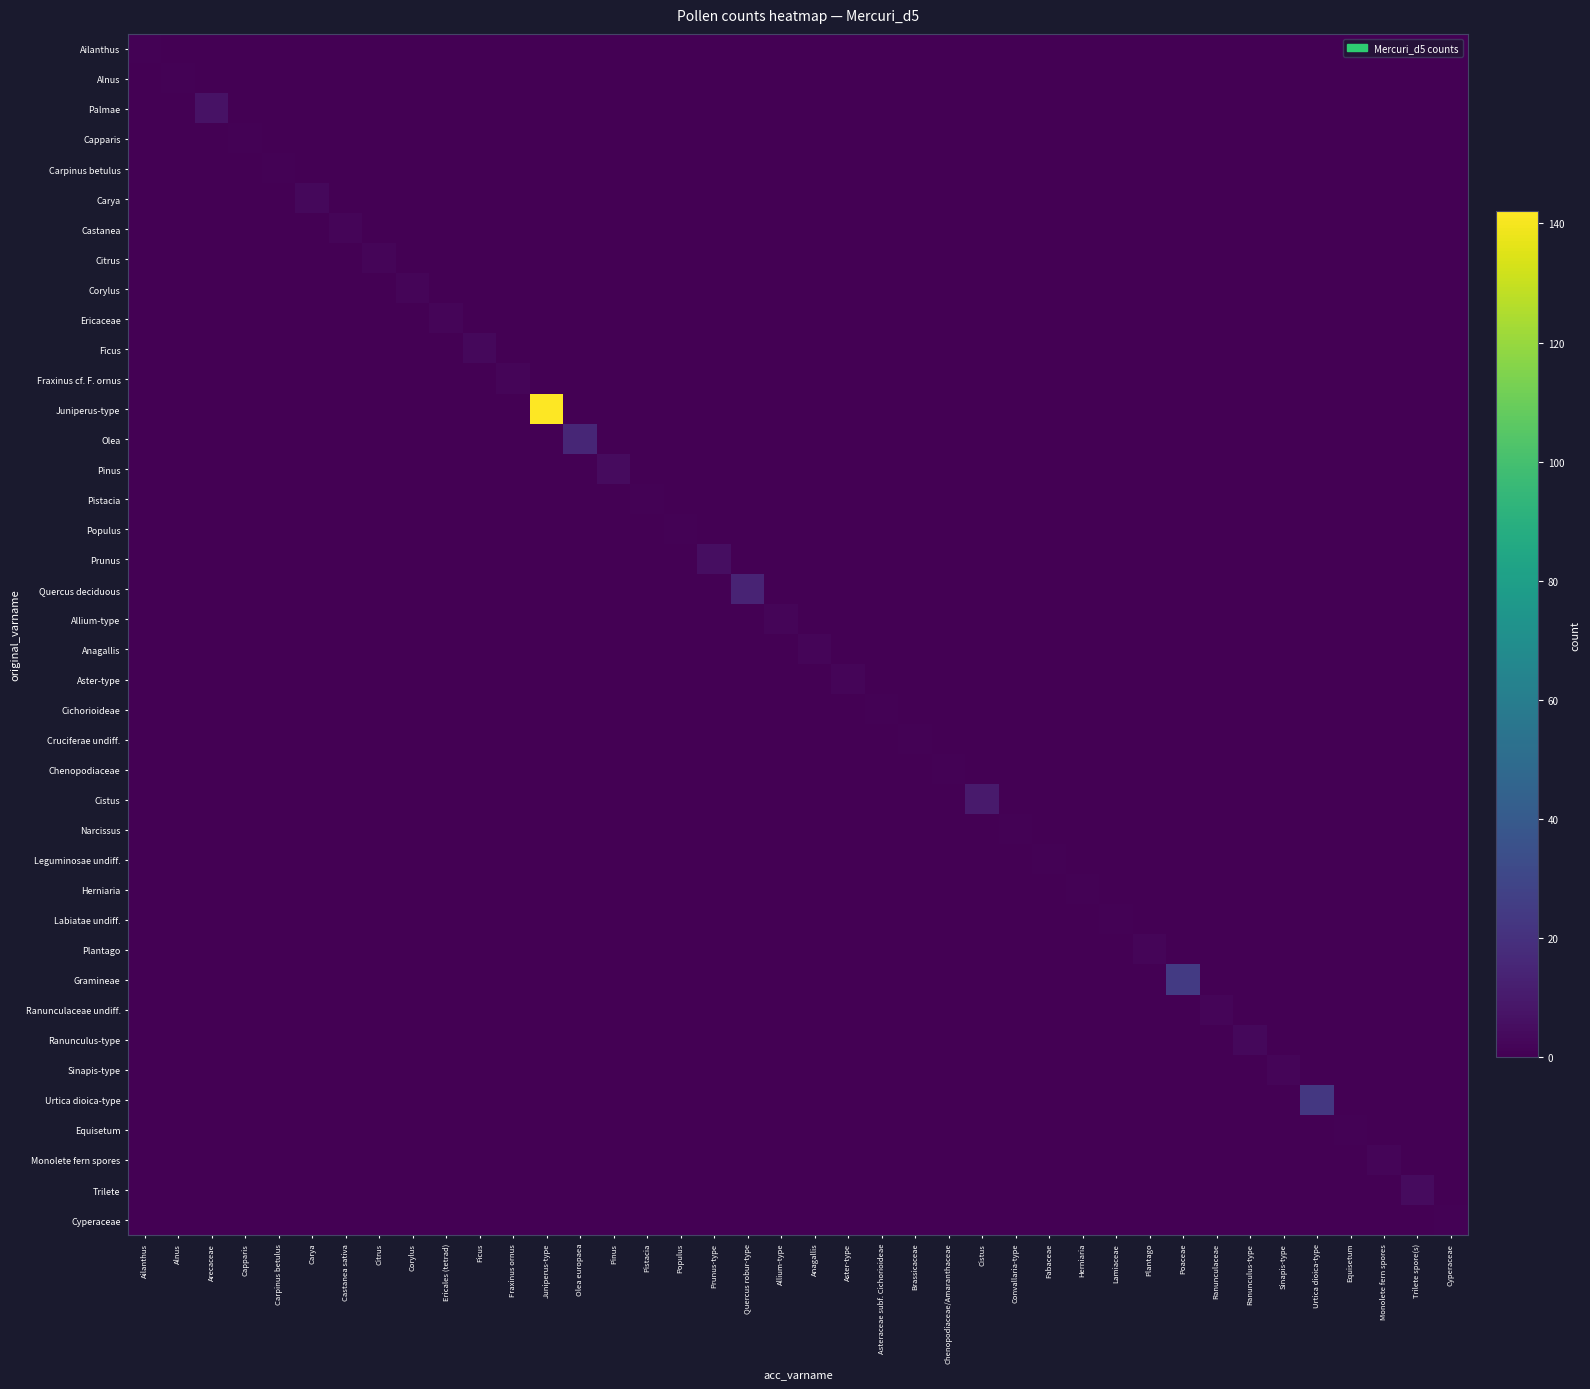

Reading right to left, transcribe all the data shown in this chart.

Ailanthus: Cyperaceae=0	Trilete spore(s)=0	Monolete fern spores=0	Equisetum=0	Urtica dioica-type=0	Sinapis-type=0	Ranunculus-type=0	Ranunculaceae=0	Poaceae=0	Plantago=0	Lamiaceae=0	Herniaria=0	Fabaceae=0	Convallaria-type=0	Cistus=0	Chenopodiaceae/Amaranthaceae=0	Brassicaceae=0	Asteraceae subf. Cichorioideae=0	Aster-type=0	Anagallis=0	Allium-type=0	Quercus robur-type=0	Prunus-type=0	Populus=0	Pistacia=0	Pinus=0	Olea europaea=0	Juniperus-type=0	Fraxinus ornus=0	Ficus=0	Ericales (tetrad)=0	Corylus=0	Citrus=0	Castanea sativa=0	Carya=0	Carpinus betulus=0	Capparis=0	Arecaceae=0	Alnus=0	Ailanthus=1
Alnus: Cyperaceae=0	Trilete spore(s)=0	Monolete fern spores=0	Equisetum=0	Urtica dioica-type=0	Sinapis-type=0	Ranunculus-type=0	Ranunculaceae=0	Poaceae=0	Plantago=0	Lamiaceae=0	Herniaria=0	Fabaceae=0	Convallaria-type=0	Cistus=0	Chenopodiaceae/Amaranthaceae=0	Brassicaceae=0	Asteraceae subf. Cichorioideae=0	Aster-type=0	Anagallis=0	Allium-type=0	Quercus robur-type=0	Prunus-type=0	Populus=0	Pistacia=0	Pinus=0	Olea europaea=0	Juniperus-type=0	Fraxinus ornus=0	Ficus=0	Ericales (tetrad)=0	Corylus=0	Citrus=0	Castanea sativa=0	Carya=0	Carpinus betulus=0	Capparis=0	Arecaceae=0	Alnus=1	Ailanthus=0
Palmae: Cyperaceae=0	Trilete spore(s)=0	Monolete fern spores=0	Equisetum=0	Urtica dioica-type=0	Sinapis-type=0	Ranunculus-type=0	Ranunculaceae=0	Poaceae=0	Plantago=0	Lamiaceae=0	Herniaria=0	Fabaceae=0	Convallaria-type=0	Cistus=0	Chenopodiaceae/Amaranthaceae=0	Brassicaceae=0	Asteraceae subf. Cichorioideae=0	Aster-type=0	Anagallis=0	Allium-type=0	Quercus robur-type=0	Prunus-type=0	Populus=0	Pistacia=0	Pinus=0	Olea europaea=0	Juniperus-type=0	Fraxinus ornus=0	Ficus=0	Ericales (tetrad)=0	Corylus=0	Citrus=0	Castanea sativa=0	Carya=0	Carpinus betulus=0	Capparis=0	Arecaceae=7	Alnus=0	Ailanthus=0
Capparis: Cyperaceae=0	Trilete spore(s)=0	Monolete fern spores=0	Equisetum=0	Urtica dioica-type=0	Sinapis-type=0	Ranunculus-type=0	Ranunculaceae=0	Poaceae=0	Plantago=0	Lamiaceae=0	Herniaria=0	Fabaceae=0	Convallaria-type=0	Cistus=0	Chenopodiaceae/Amaranthaceae=0	Brassicaceae=0	Asteraceae subf. Cichorioideae=0	Aster-type=0	Anagallis=0	Allium-type=0	Quercus robur-type=0	Prunus-type=0	Populus=0	Pistacia=0	Pinus=0	Olea europaea=0	Juniperus-type=0	Fraxinus ornus=0	Ficus=0	Ericales (tetrad)=0	Corylus=0	Citrus=0	Castanea sativa=0	Carya=0	Carpinus betulus=0	Capparis=1	Arecaceae=0	Alnus=0	Ailanthus=0
Carpinus betulus: Cyperaceae=0	Trilete spore(s)=0	Monolete fern spores=0	Equisetum=0	Urtica dioica-type=0	Sinapis-type=0	Ranunculus-type=0	Ranunculaceae=0	Poaceae=0	Plantago=0	Lamiaceae=0	Herniaria=0	Fabaceae=0	Convallaria-type=0	Cistus=0	Chenopodiaceae/Amaranthaceae=0	Brassicaceae=0	Asteraceae subf. Cichorioideae=0	Aster-type=0	Anagallis=0	Allium-type=0	Quercus robur-type=0	Prunus-type=0	Populus=0	Pistacia=0	Pinus=0	Olea europaea=0	Juniperus-type=0	Fraxinus ornus=0	Ficus=0	Ericales (tetrad)=0	Corylus=0	Citrus=0	Castanea sativa=0	Carya=0	Carpinus betulus=1	Capparis=0	Arecaceae=0	Alnus=0	Ailanthus=0
Carya: Cyperaceae=0	Trilete spore(s)=0	Monolete fern spores=0	Equisetum=0	Urtica dioica-type=0	Sinapis-type=0	Ranunculus-type=0	Ranunculaceae=0	Poaceae=0	Plantago=0	Lamiaceae=0	Herniaria=0	Fabaceae=0	Convallaria-type=0	Cistus=0	Chenopodiaceae/Amaranthaceae=0	Brassicaceae=0	Asteraceae subf. Cichorioideae=0	Aster-type=0	Anagallis=0	Allium-type=0	Quercus robur-type=0	Prunus-type=0	Populus=0	Pistacia=0	Pinus=0	Olea europaea=0	Juniperus-type=0	Fraxinus ornus=0	Ficus=0	Ericales (tetrad)=0	Corylus=0	Citrus=0	Castanea sativa=0	Carya=3	Carpinus betulus=0	Capparis=0	Arecaceae=0	Alnus=0	Ailanthus=0
Castanea: Cyperaceae=0	Trilete spore(s)=0	Monolete fern spores=0	Equisetum=0	Urtica dioica-type=0	Sinapis-type=0	Ranunculus-type=0	Ranunculaceae=0	Poaceae=0	Plantago=0	Lamiaceae=0	Herniaria=0	Fabaceae=0	Convallaria-type=0	Cistus=0	Chenopodiaceae/Amaranthaceae=0	Brassicaceae=0	Asteraceae subf. Cichorioideae=0	Aster-type=0	Anagallis=0	Allium-type=0	Quercus robur-type=0	Prunus-type=0	Populus=0	Pistacia=0	Pinus=0	Olea europaea=0	Juniperus-type=0	Fraxinus ornus=0	Ficus=0	Ericales (tetrad)=0	Corylus=0	Citrus=0	Castanea sativa=2	Carya=0	Carpinus betulus=0	Capparis=0	Arecaceae=0	Alnus=0	Ailanthus=0
Citrus: Cyperaceae=0	Trilete spore(s)=0	Monolete fern spores=0	Equisetum=0	Urtica dioica-type=0	Sinapis-type=0	Ranunculus-type=0	Ranunculaceae=0	Poaceae=0	Plantago=0	Lamiaceae=0	Herniaria=0	Fabaceae=0	Convallaria-type=0	Cistus=0	Chenopodiaceae/Amaranthaceae=0	Brassicaceae=0	Asteraceae subf. Cichorioideae=0	Aster-type=0	Anagallis=0	Allium-type=0	Quercus robur-type=0	Prunus-type=0	Populus=0	Pistacia=0	Pinus=0	Olea europaea=0	Juniperus-type=0	Fraxinus ornus=0	Ficus=0	Ericales (tetrad)=0	Corylus=0	Citrus=2	Castanea sativa=0	Carya=0	Carpinus betulus=0	Capparis=0	Arecaceae=0	Alnus=0	Ailanthus=0
Corylus: Cyperaceae=0	Trilete spore(s)=0	Monolete fern spores=0	Equisetum=0	Urtica dioica-type=0	Sinapis-type=0	Ranunculus-type=0	Ranunculaceae=0	Poaceae=0	Plantago=0	Lamiaceae=0	Herniaria=0	Fabaceae=0	Convallaria-type=0	Cistus=0	Chenopodiaceae/Amaranthaceae=0	Brassicaceae=0	Asteraceae subf. Cichorioideae=0	Aster-type=0	Anagallis=0	Allium-type=0	Quercus robur-type=0	Prunus-type=0	Populus=0	Pistacia=0	Pinus=0	Olea europaea=0	Juniperus-type=0	Fraxinus ornus=0	Ficus=0	Ericales (tetrad)=0	Corylus=2	Citrus=0	Castanea sativa=0	Carya=0	Carpinus betulus=0	Capparis=0	Arecaceae=0	Alnus=0	Ailanthus=0
Ericaceae: Cyperaceae=0	Trilete spore(s)=0	Monolete fern spores=0	Equisetum=0	Urtica dioica-type=0	Sinapis-type=0	Ranunculus-type=0	Ranunculaceae=0	Poaceae=0	Plantago=0	Lamiaceae=0	Herniaria=0	Fabaceae=0	Convallaria-type=0	Cistus=0	Chenopodiaceae/Amaranthaceae=0	Brassicaceae=0	Asteraceae subf. Cichorioideae=0	Aster-type=0	Anagallis=0	Allium-type=0	Quercus robur-type=0	Prunus-type=0	Populus=0	Pistacia=0	Pinus=0	Olea europaea=0	Juniperus-type=0	Fraxinus ornus=0	Ficus=0	Ericales (tetrad)=2	Corylus=0	Citrus=0	Castanea sativa=0	Carya=0	Carpinus betulus=0	Capparis=0	Arecaceae=0	Alnus=0	Ailanthus=0
Ficus: Cyperaceae=0	Trilete spore(s)=0	Monolete fern spores=0	Equisetum=0	Urtica dioica-type=0	Sinapis-type=0	Ranunculus-type=0	Ranunculaceae=0	Poaceae=0	Plantago=0	Lamiaceae=0	Herniaria=0	Fabaceae=0	Convallaria-type=0	Cistus=0	Chenopodiaceae/Amaranthaceae=0	Brassicaceae=0	Asteraceae subf. Cichorioideae=0	Aster-type=0	Anagallis=0	Allium-type=0	Quercus robur-type=0	Prunus-type=0	Populus=0	Pistacia=0	Pinus=0	Olea europaea=0	Juniperus-type=0	Fraxinus ornus=0	Ficus=3	Ericales (tetrad)=0	Corylus=0	Citrus=0	Castanea sativa=0	Carya=0	Carpinus betulus=0	Capparis=0	Arecaceae=0	Alnus=0	Ailanthus=0
Fraxinus cf. F. ornus: Cyperaceae=0	Trilete spore(s)=0	Monolete fern spores=0	Equisetum=0	Urtica dioica-type=0	Sinapis-type=0	Ranunculus-type=0	Ranunculaceae=0	Poaceae=0	Plantago=0	Lamiaceae=0	Herniaria=0	Fabaceae=0	Convallaria-type=0	Cistus=0	Chenopodiaceae/Amaranthaceae=0	Brassicaceae=0	Asteraceae subf. Cichorioideae=0	Aster-type=0	Anagallis=0	Allium-type=0	Quercus robur-type=0	Prunus-type=0	Populus=0	Pistacia=0	Pinus=0	Olea europaea=0	Juniperus-type=0	Fraxinus ornus=2	Ficus=0	Ericales (tetrad)=0	Corylus=0	Citrus=0	Castanea sativa=0	Carya=0	Carpinus betulus=0	Capparis=0	Arecaceae=0	Alnus=0	Ailanthus=0
Juniperus-type: Cyperaceae=0	Trilete spore(s)=0	Monolete fern spores=0	Equisetum=0	Urtica dioica-type=0	Sinapis-type=0	Ranunculus-type=0	Ranunculaceae=0	Poaceae=0	Plantago=0	Lamiaceae=0	Herniaria=0	Fabaceae=0	Convallaria-type=0	Cistus=0	Chenopodiaceae/Amaranthaceae=0	Brassicaceae=0	Asteraceae subf. Cichorioideae=0	Aster-type=0	Anagallis=0	Allium-type=0	Quercus robur-type=0	Prunus-type=0	Populus=0	Pistacia=0	Pinus=0	Olea europaea=0	Juniperus-type=142	Fraxinus ornus=0	Ficus=0	Ericales (tetrad)=0	Corylus=0	Citrus=0	Castanea sativa=0	Carya=0	Carpinus betulus=0	Capparis=0	Arecaceae=0	Alnus=0	Ailanthus=0
Olea: Cyperaceae=0	Trilete spore(s)=0	Monolete fern spores=0	Equisetum=0	Urtica dioica-type=0	Sinapis-type=0	Ranunculus-type=0	Ranunculaceae=0	Poaceae=0	Plantago=0	Lamiaceae=0	Herniaria=0	Fabaceae=0	Convallaria-type=0	Cistus=0	Chenopodiaceae/Amaranthaceae=0	Brassicaceae=0	Asteraceae subf. Cichorioideae=0	Aster-type=0	Anagallis=0	Allium-type=0	Quercus robur-type=0	Prunus-type=0	Populus=0	Pistacia=0	Pinus=0	Olea europaea=15	Juniperus-type=0	Fraxinus ornus=0	Ficus=0	Ericales (tetrad)=0	Corylus=0	Citrus=0	Castanea sativa=0	Carya=0	Carpinus betulus=0	Capparis=0	Arecaceae=0	Alnus=0	Ailanthus=0
Pinus: Cyperaceae=0	Trilete spore(s)=0	Monolete fern spores=0	Equisetum=0	Urtica dioica-type=0	Sinapis-type=0	Ranunculus-type=0	Ranunculaceae=0	Poaceae=0	Plantago=0	Lamiaceae=0	Herniaria=0	Fabaceae=0	Convallaria-type=0	Cistus=0	Chenopodiaceae/Amaranthaceae=0	Brassicaceae=0	Asteraceae subf. Cichorioideae=0	Aster-type=0	Anagallis=0	Allium-type=0	Quercus robur-type=0	Prunus-type=0	Populus=0	Pistacia=0	Pinus=4	Olea europaea=0	Juniperus-type=0	Fraxinus ornus=0	Ficus=0	Ericales (tetrad)=0	Corylus=0	Citrus=0	Castanea sativa=0	Carya=0	Carpinus betulus=0	Capparis=0	Arecaceae=0	Alnus=0	Ailanthus=0
Pistacia: Cyperaceae=0	Trilete spore(s)=0	Monolete fern spores=0	Equisetum=0	Urtica dioica-type=0	Sinapis-type=0	Ranunculus-type=0	Ranunculaceae=0	Poaceae=0	Plantago=0	Lamiaceae=0	Herniaria=0	Fabaceae=0	Convallaria-type=0	Cistus=0	Chenopodiaceae/Amaranthaceae=0	Brassicaceae=0	Asteraceae subf. Cichorioideae=0	Aster-type=0	Anagallis=0	Allium-type=0	Quercus robur-type=0	Prunus-type=0	Populus=0	Pistacia=1	Pinus=0	Olea europaea=0	Juniperus-type=0	Fraxinus ornus=0	Ficus=0	Ericales (tetrad)=0	Corylus=0	Citrus=0	Castanea sativa=0	Carya=0	Carpinus betulus=0	Capparis=0	Arecaceae=0	Alnus=0	Ailanthus=0
Populus: Cyperaceae=0	Trilete spore(s)=0	Monolete fern spores=0	Equisetum=0	Urtica dioica-type=0	Sinapis-type=0	Ranunculus-type=0	Ranunculaceae=0	Poaceae=0	Plantago=0	Lamiaceae=0	Herniaria=0	Fabaceae=0	Convallaria-type=0	Cistus=0	Chenopodiaceae/Amaranthaceae=0	Brassicaceae=0	Asteraceae subf. Cichorioideae=0	Aster-type=0	Anagallis=0	Allium-type=0	Quercus robur-type=0	Prunus-type=0	Populus=1	Pistacia=0	Pinus=0	Olea europaea=0	Juniperus-type=0	Fraxinus ornus=0	Ficus=0	Ericales (tetrad)=0	Corylus=0	Citrus=0	Castanea sativa=0	Carya=0	Carpinus betulus=0	Capparis=0	Arecaceae=0	Alnus=0	Ailanthus=0
Prunus: Cyperaceae=0	Trilete spore(s)=0	Monolete fern spores=0	Equisetum=0	Urtica dioica-type=0	Sinapis-type=0	Ranunculus-type=0	Ranunculaceae=0	Poaceae=0	Plantago=0	Lamiaceae=0	Herniaria=0	Fabaceae=0	Convallaria-type=0	Cistus=0	Chenopodiaceae/Amaranthaceae=0	Brassicaceae=0	Asteraceae subf. Cichorioideae=0	Aster-type=0	Anagallis=0	Allium-type=0	Quercus robur-type=0	Prunus-type=5	Populus=0	Pistacia=0	Pinus=0	Olea europaea=0	Juniperus-type=0	Fraxinus ornus=0	Ficus=0	Ericales (tetrad)=0	Corylus=0	Citrus=0	Castanea sativa=0	Carya=0	Carpinus betulus=0	Capparis=0	Arecaceae=0	Alnus=0	Ailanthus=0
Quercus deciduous: Cyperaceae=0	Trilete spore(s)=0	Monolete fern spores=0	Equisetum=0	Urtica dioica-type=0	Sinapis-type=0	Ranunculus-type=0	Ranunculaceae=0	Poaceae=0	Plantago=0	Lamiaceae=0	Herniaria=0	Fabaceae=0	Convallaria-type=0	Cistus=0	Chenopodiaceae/Amaranthaceae=0	Brassicaceae=0	Asteraceae subf. Cichorioideae=0	Aster-type=0	Anagallis=0	Allium-type=0	Quercus robur-type=14	Prunus-type=0	Populus=0	Pistacia=0	Pinus=0	Olea europaea=0	Juniperus-type=0	Fraxinus ornus=0	Ficus=0	Ericales (tetrad)=0	Corylus=0	Citrus=0	Castanea sativa=0	Carya=0	Carpinus betulus=0	Capparis=0	Arecaceae=0	Alnus=0	Ailanthus=0
Allium-type: Cyperaceae=0	Trilete spore(s)=0	Monolete fern spores=0	Equisetum=0	Urtica dioica-type=0	Sinapis-type=0	Ranunculus-type=0	Ranunculaceae=0	Poaceae=0	Plantago=0	Lamiaceae=0	Herniaria=0	Fabaceae=0	Convallaria-type=0	Cistus=0	Chenopodiaceae/Amaranthaceae=0	Brassicaceae=0	Asteraceae subf. Cichorioideae=0	Aster-type=0	Anagallis=0	Allium-type=2	Quercus robur-type=0	Prunus-type=0	Populus=0	Pistacia=0	Pinus=0	Olea europaea=0	Juniperus-type=0	Fraxinus ornus=0	Ficus=0	Ericales (tetrad)=0	Corylus=0	Citrus=0	Castanea sativa=0	Carya=0	Carpinus betulus=0	Capparis=0	Arecaceae=0	Alnus=0	Ailanthus=0
Anagallis: Cyperaceae=0	Trilete spore(s)=0	Monolete fern spores=0	Equisetum=0	Urtica dioica-type=0	Sinapis-type=0	Ranunculus-type=0	Ranunculaceae=0	Poaceae=0	Plantago=0	Lamiaceae=0	Herniaria=0	Fabaceae=0	Convallaria-type=0	Cistus=0	Chenopodiaceae/Amaranthaceae=0	Brassicaceae=0	Asteraceae subf. Cichorioideae=0	Aster-type=0	Anagallis=2	Allium-type=0	Quercus robur-type=0	Prunus-type=0	Populus=0	Pistacia=0	Pinus=0	Olea europaea=0	Juniperus-type=0	Fraxinus ornus=0	Ficus=0	Ericales (tetrad)=0	Corylus=0	Citrus=0	Castanea sativa=0	Carya=0	Carpinus betulus=0	Capparis=0	Arecaceae=0	Alnus=0	Ailanthus=0
Aster-type: Cyperaceae=0	Trilete spore(s)=0	Monolete fern spores=0	Equisetum=0	Urtica dioica-type=0	Sinapis-type=0	Ranunculus-type=0	Ranunculaceae=0	Poaceae=0	Plantago=0	Lamiaceae=0	Herniaria=0	Fabaceae=0	Convallaria-type=0	Cistus=0	Chenopodiaceae/Amaranthaceae=0	Brassicaceae=0	Asteraceae subf. Cichorioideae=0	Aster-type=2	Anagallis=0	Allium-type=0	Quercus robur-type=0	Prunus-type=0	Populus=0	Pistacia=0	Pinus=0	Olea europaea=0	Juniperus-type=0	Fraxinus ornus=0	Ficus=0	Ericales (tetrad)=0	Corylus=0	Citrus=0	Castanea sativa=0	Carya=0	Carpinus betulus=0	Capparis=0	Arecaceae=0	Alnus=0	Ailanthus=0
Cichorioideae: Cyperaceae=0	Trilete spore(s)=0	Monolete fern spores=0	Equisetum=0	Urtica dioica-type=0	Sinapis-type=0	Ranunculus-type=0	Ranunculaceae=0	Poaceae=0	Plantago=0	Lamiaceae=0	Herniaria=0	Fabaceae=0	Convallaria-type=0	Cistus=0	Chenopodiaceae/Amaranthaceae=0	Brassicaceae=0	Asteraceae subf. Cichorioideae=1	Aster-type=0	Anagallis=0	Allium-type=0	Quercus robur-type=0	Prunus-type=0	Populus=0	Pistacia=0	Pinus=0	Olea europaea=0	Juniperus-type=0	Fraxinus ornus=0	Ficus=0	Ericales (tetrad)=0	Corylus=0	Citrus=0	Castanea sativa=0	Carya=0	Carpinus betulus=0	Capparis=0	Arecaceae=0	Alnus=0	Ailanthus=0
Cruciferae undiff.: Cyperaceae=0	Trilete spore(s)=0	Monolete fern spores=0	Equisetum=0	Urtica dioica-type=0	Sinapis-type=0	Ranunculus-type=0	Ranunculaceae=0	Poaceae=0	Plantago=0	Lamiaceae=0	Herniaria=0	Fabaceae=0	Convallaria-type=0	Cistus=0	Chenopodiaceae/Amaranthaceae=0	Brassicaceae=1	Asteraceae subf. Cichorioideae=0	Aster-type=0	Anagallis=0	Allium-type=0	Quercus robur-type=0	Prunus-type=0	Populus=0	Pistacia=0	Pinus=0	Olea europaea=0	Juniperus-type=0	Fraxinus ornus=0	Ficus=0	Ericales (tetrad)=0	Corylus=0	Citrus=0	Castanea sativa=0	Carya=0	Carpinus betulus=0	Capparis=0	Arecaceae=0	Alnus=0	Ailanthus=0
Chenopodiaceae: Cyperaceae=0	Trilete spore(s)=0	Monolete fern spores=0	Equisetum=0	Urtica dioica-type=0	Sinapis-type=0	Ranunculus-type=0	Ranunculaceae=0	Poaceae=0	Plantago=0	Lamiaceae=0	Herniaria=0	Fabaceae=0	Convallaria-type=0	Cistus=0	Chenopodiaceae/Amaranthaceae=1	Brassicaceae=0	Asteraceae subf. Cichorioideae=0	Aster-type=0	Anagallis=0	Allium-type=0	Quercus robur-type=0	Prunus-type=0	Populus=0	Pistacia=0	Pinus=0	Olea europaea=0	Juniperus-type=0	Fraxinus ornus=0	Ficus=0	Ericales (tetrad)=0	Corylus=0	Citrus=0	Castanea sativa=0	Carya=0	Carpinus betulus=0	Capparis=0	Arecaceae=0	Alnus=0	Ailanthus=0
Cistus: Cyperaceae=0	Trilete spore(s)=0	Monolete fern spores=0	Equisetum=0	Urtica dioica-type=0	Sinapis-type=0	Ranunculus-type=0	Ranunculaceae=0	Poaceae=0	Plantago=0	Lamiaceae=0	Herniaria=0	Fabaceae=0	Convallaria-type=0	Cistus=10	Chenopodiaceae/Amaranthaceae=0	Brassicaceae=0	Asteraceae subf. Cichorioideae=0	Aster-type=0	Anagallis=0	Allium-type=0	Quercus robur-type=0	Prunus-type=0	Populus=0	Pistacia=0	Pinus=0	Olea europaea=0	Juniperus-type=0	Fraxinus ornus=0	Ficus=0	Ericales (tetrad)=0	Corylus=0	Citrus=0	Castanea sativa=0	Carya=0	Carpinus betulus=0	Capparis=0	Arecaceae=0	Alnus=0	Ailanthus=0
Narcissus: Cyperaceae=0	Trilete spore(s)=0	Monolete fern spores=0	Equisetum=0	Urtica dioica-type=0	Sinapis-type=0	Ranunculus-type=0	Ranunculaceae=0	Poaceae=0	Plantago=0	Lamiaceae=0	Herniaria=0	Fabaceae=0	Convallaria-type=1	Cistus=0	Chenopodiaceae/Amaranthaceae=0	Brassicaceae=0	Asteraceae subf. Cichorioideae=0	Aster-type=0	Anagallis=0	Allium-type=0	Quercus robur-type=0	Prunus-type=0	Populus=0	Pistacia=0	Pinus=0	Olea europaea=0	Juniperus-type=0	Fraxinus ornus=0	Ficus=0	Ericales (tetrad)=0	Corylus=0	Citrus=0	Castanea sativa=0	Carya=0	Carpinus betulus=0	Capparis=0	Arecaceae=0	Alnus=0	Ailanthus=0
Leguminosae undiff.: Cyperaceae=0	Trilete spore(s)=0	Monolete fern spores=0	Equisetum=0	Urtica dioica-type=0	Sinapis-type=0	Ranunculus-type=0	Ranunculaceae=0	Poaceae=0	Plantago=0	Lamiaceae=0	Herniaria=0	Fabaceae=1	Convallaria-type=0	Cistus=0	Chenopodiaceae/Amaranthaceae=0	Brassicaceae=0	Asteraceae subf. Cichorioideae=0	Aster-type=0	Anagallis=0	Allium-type=0	Quercus robur-type=0	Prunus-type=0	Populus=0	Pistacia=0	Pinus=0	Olea europaea=0	Juniperus-type=0	Fraxinus ornus=0	Ficus=0	Ericales (tetrad)=0	Corylus=0	Citrus=0	Castanea sativa=0	Carya=0	Carpinus betulus=0	Capparis=0	Arecaceae=0	Alnus=0	Ailanthus=0
Herniaria: Cyperaceae=0	Trilete spore(s)=0	Monolete fern spores=0	Equisetum=0	Urtica dioica-type=0	Sinapis-type=0	Ranunculus-type=0	Ranunculaceae=0	Poaceae=0	Plantago=0	Lamiaceae=0	Herniaria=1	Fabaceae=0	Convallaria-type=0	Cistus=0	Chenopodiaceae/Amaranthaceae=0	Brassicaceae=0	Asteraceae subf. Cichorioideae=0	Aster-type=0	Anagallis=0	Allium-type=0	Quercus robur-type=0	Prunus-type=0	Populus=0	Pistacia=0	Pinus=0	Olea europaea=0	Juniperus-type=0	Fraxinus ornus=0	Ficus=0	Ericales (tetrad)=0	Corylus=0	Citrus=0	Castanea sativa=0	Carya=0	Carpinus betulus=0	Capparis=0	Arecaceae=0	Alnus=0	Ailanthus=0
Labiatae undiff.: Cyperaceae=0	Trilete spore(s)=0	Monolete fern spores=0	Equisetum=0	Urtica dioica-type=0	Sinapis-type=0	Ranunculus-type=0	Ranunculaceae=0	Poaceae=0	Plantago=0	Lamiaceae=1	Herniaria=0	Fabaceae=0	Convallaria-type=0	Cistus=0	Chenopodiaceae/Amaranthaceae=0	Brassicaceae=0	Asteraceae subf. Cichorioideae=0	Aster-type=0	Anagallis=0	Allium-type=0	Quercus robur-type=0	Prunus-type=0	Populus=0	Pistacia=0	Pinus=0	Olea europaea=0	Juniperus-type=0	Fraxinus ornus=0	Ficus=0	Ericales (tetrad)=0	Corylus=0	Citrus=0	Castanea sativa=0	Carya=0	Carpinus betulus=0	Capparis=0	Arecaceae=0	Alnus=0	Ailanthus=0
Plantago: Cyperaceae=0	Trilete spore(s)=0	Monolete fern spores=0	Equisetum=0	Urtica dioica-type=0	Sinapis-type=0	Ranunculus-type=0	Ranunculaceae=0	Poaceae=0	Plantago=2	Lamiaceae=0	Herniaria=0	Fabaceae=0	Convallaria-type=0	Cistus=0	Chenopodiaceae/Amaranthaceae=0	Brassicaceae=0	Asteraceae subf. Cichorioideae=0	Aster-type=0	Anagallis=0	Allium-type=0	Quercus robur-type=0	Prunus-type=0	Populus=0	Pistacia=0	Pinus=0	Olea europaea=0	Juniperus-type=0	Fraxinus ornus=0	Ficus=0	Ericales (tetrad)=0	Corylus=0	Citrus=0	Castanea sativa=0	Carya=0	Carpinus betulus=0	Capparis=0	Arecaceae=0	Alnus=0	Ailanthus=0
Gramineae: Cyperaceae=0	Trilete spore(s)=0	Monolete fern spores=0	Equisetum=0	Urtica dioica-type=0	Sinapis-type=0	Ranunculus-type=0	Ranunculaceae=0	Poaceae=24	Plantago=0	Lamiaceae=0	Herniaria=0	Fabaceae=0	Convallaria-type=0	Cistus=0	Chenopodiaceae/Amaranthaceae=0	Brassicaceae=0	Asteraceae subf. Cichorioideae=0	Aster-type=0	Anagallis=0	Allium-type=0	Quercus robur-type=0	Prunus-type=0	Populus=0	Pistacia=0	Pinus=0	Olea europaea=0	Juniperus-type=0	Fraxinus ornus=0	Ficus=0	Ericales (tetrad)=0	Corylus=0	Citrus=0	Castanea sativa=0	Carya=0	Carpinus betulus=0	Capparis=0	Arecaceae=0	Alnus=0	Ailanthus=0
Ranunculaceae undiff.: Cyperaceae=0	Trilete spore(s)=0	Monolete fern spores=0	Equisetum=0	Urtica dioica-type=0	Sinapis-type=0	Ranunculus-type=0	Ranunculaceae=2	Poaceae=0	Plantago=0	Lamiaceae=0	Herniaria=0	Fabaceae=0	Convallaria-type=0	Cistus=0	Chenopodiaceae/Amaranthaceae=0	Brassicaceae=0	Asteraceae subf. Cichorioideae=0	Aster-type=0	Anagallis=0	Allium-type=0	Quercus robur-type=0	Prunus-type=0	Populus=0	Pistacia=0	Pinus=0	Olea europaea=0	Juniperus-type=0	Fraxinus ornus=0	Ficus=0	Ericales (tetrad)=0	Corylus=0	Citrus=0	Castanea sativa=0	Carya=0	Carpinus betulus=0	Capparis=0	Arecaceae=0	Alnus=0	Ailanthus=0
Ranunculus-type: Cyperaceae=0	Trilete spore(s)=0	Monolete fern spores=0	Equisetum=0	Urtica dioica-type=0	Sinapis-type=0	Ranunculus-type=3	Ranunculaceae=0	Poaceae=0	Plantago=0	Lamiaceae=0	Herniaria=0	Fabaceae=0	Convallaria-type=0	Cistus=0	Chenopodiaceae/Amaranthaceae=0	Brassicaceae=0	Asteraceae subf. Cichorioideae=0	Aster-type=0	Anagallis=0	Allium-type=0	Quercus robur-type=0	Prunus-type=0	Populus=0	Pistacia=0	Pinus=0	Olea europaea=0	Juniperus-type=0	Fraxinus ornus=0	Ficus=0	Ericales (tetrad)=0	Corylus=0	Citrus=0	Castanea sativa=0	Carya=0	Carpinus betulus=0	Capparis=0	Arecaceae=0	Alnus=0	Ailanthus=0
Sinapis-type: Cyperaceae=0	Trilete spore(s)=0	Monolete fern spores=0	Equisetum=0	Urtica dioica-type=0	Sinapis-type=2	Ranunculus-type=0	Ranunculaceae=0	Poaceae=0	Plantago=0	Lamiaceae=0	Herniaria=0	Fabaceae=0	Convallaria-type=0	Cistus=0	Chenopodiaceae/Amaranthaceae=0	Brassicaceae=0	Asteraceae subf. Cichorioideae=0	Aster-type=0	Anagallis=0	Allium-type=0	Quercus robur-type=0	Prunus-type=0	Populus=0	Pistacia=0	Pinus=0	Olea europaea=0	Juniperus-type=0	Fraxinus ornus=0	Ficus=0	Ericales (tetrad)=0	Corylus=0	Citrus=0	Castanea sativa=0	Carya=0	Carpinus betulus=0	Capparis=0	Arecaceae=0	Alnus=0	Ailanthus=0
Urtica dioica-type: Cyperaceae=0	Trilete spore(s)=0	Monolete fern spores=0	Equisetum=0	Urtica dioica-type=23	Sinapis-type=0	Ranunculus-type=0	Ranunculaceae=0	Poaceae=0	Plantago=0	Lamiaceae=0	Herniaria=0	Fabaceae=0	Convallaria-type=0	Cistus=0	Chenopodiaceae/Amaranthaceae=0	Brassicaceae=0	Asteraceae subf. Cichorioideae=0	Aster-type=0	Anagallis=0	Allium-type=0	Quercus robur-type=0	Prunus-type=0	Populus=0	Pistacia=0	Pinus=0	Olea europaea=0	Juniperus-type=0	Fraxinus ornus=0	Ficus=0	Ericales (tetrad)=0	Corylus=0	Citrus=0	Castanea sativa=0	Carya=0	Carpinus betulus=0	Capparis=0	Arecaceae=0	Alnus=0	Ailanthus=0
Equisetum: Cyperaceae=0	Trilete spore(s)=0	Monolete fern spores=0	Equisetum=1	Urtica dioica-type=0	Sinapis-type=0	Ranunculus-type=0	Ranunculaceae=0	Poaceae=0	Plantago=0	Lamiaceae=0	Herniaria=0	Fabaceae=0	Convallaria-type=0	Cistus=0	Chenopodiaceae/Amaranthaceae=0	Brassicaceae=0	Asteraceae subf. Cichorioideae=0	Aster-type=0	Anagallis=0	Allium-type=0	Quercus robur-type=0	Prunus-type=0	Populus=0	Pistacia=0	Pinus=0	Olea europaea=0	Juniperus-type=0	Fraxinus ornus=0	Ficus=0	Ericales (tetrad)=0	Corylus=0	Citrus=0	Castanea sativa=0	Carya=0	Carpinus betulus=0	Capparis=0	Arecaceae=0	Alnus=0	Ailanthus=0
Monolete fern spores: Cyperaceae=0	Trilete spore(s)=0	Monolete fern spores=2	Equisetum=0	Urtica dioica-type=0	Sinapis-type=0	Ranunculus-type=0	Ranunculaceae=0	Poaceae=0	Plantago=0	Lamiaceae=0	Herniaria=0	Fabaceae=0	Convallaria-type=0	Cistus=0	Chenopodiaceae/Amaranthaceae=0	Brassicaceae=0	Asteraceae subf. Cichorioideae=0	Aster-type=0	Anagallis=0	Allium-type=0	Quercus robur-type=0	Prunus-type=0	Populus=0	Pistacia=0	Pinus=0	Olea europaea=0	Juniperus-type=0	Fraxinus ornus=0	Ficus=0	Ericales (tetrad)=0	Corylus=0	Citrus=0	Castanea sativa=0	Carya=0	Carpinus betulus=0	Capparis=0	Arecaceae=0	Alnus=0	Ailanthus=0
Trilete: Cyperaceae=0	Trilete spore(s)=4	Monolete fern spores=0	Equisetum=0	Urtica dioica-type=0	Sinapis-type=0	Ranunculus-type=0	Ranunculaceae=0	Poaceae=0	Plantago=0	Lamiaceae=0	Herniaria=0	Fabaceae=0	Convallaria-type=0	Cistus=0	Chenopodiaceae/Amaranthaceae=0	Brassicaceae=0	Asteraceae subf. Cichorioideae=0	Aster-type=0	Anagallis=0	Allium-type=0	Quercus robur-type=0	Prunus-type=0	Populus=0	Pistacia=0	Pinus=0	Olea europaea=0	Juniperus-type=0	Fraxinus ornus=0	Ficus=0	Ericales (tetrad)=0	Corylus=0	Citrus=0	Castanea sativa=0	Carya=0	Carpinus betulus=0	Capparis=0	Arecaceae=0	Alnus=0	Ailanthus=0
Cyperaceae: Cyperaceae=1	Trilete spore(s)=0	Monolete fern spores=0	Equisetum=0	Urtica dioica-type=0	Sinapis-type=0	Ranunculus-type=0	Ranunculaceae=0	Poaceae=0	Plantago=0	Lamiaceae=0	Herniaria=0	Fabaceae=0	Convallaria-type=0	Cistus=0	Chenopodiaceae/Amaranthaceae=0	Brassicaceae=0	Asteraceae subf. Cichorioideae=0	Aster-type=0	Anagallis=0	Allium-type=0	Quercus robur-type=0	Prunus-type=0	Populus=0	Pistacia=0	Pinus=0	Olea europaea=0	Juniperus-type=0	Fraxinus ornus=0	Ficus=0	Ericales (tetrad)=0	Corylus=0	Citrus=0	Castanea sativa=0	Carya=0	Carpinus betulus=0	Capparis=0	Arecaceae=0	Alnus=0	Ailanthus=0